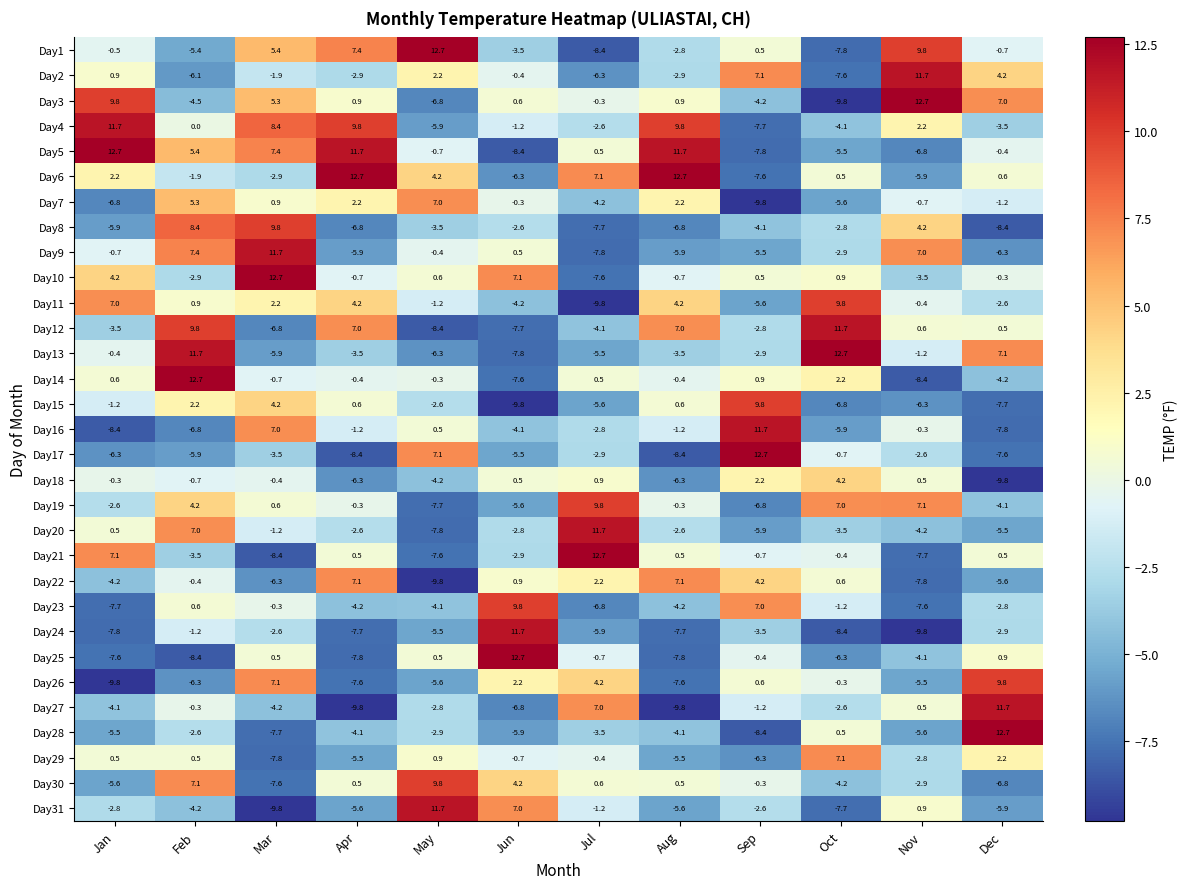

What is the difference between the highest and lowest values at Sep?

22.5